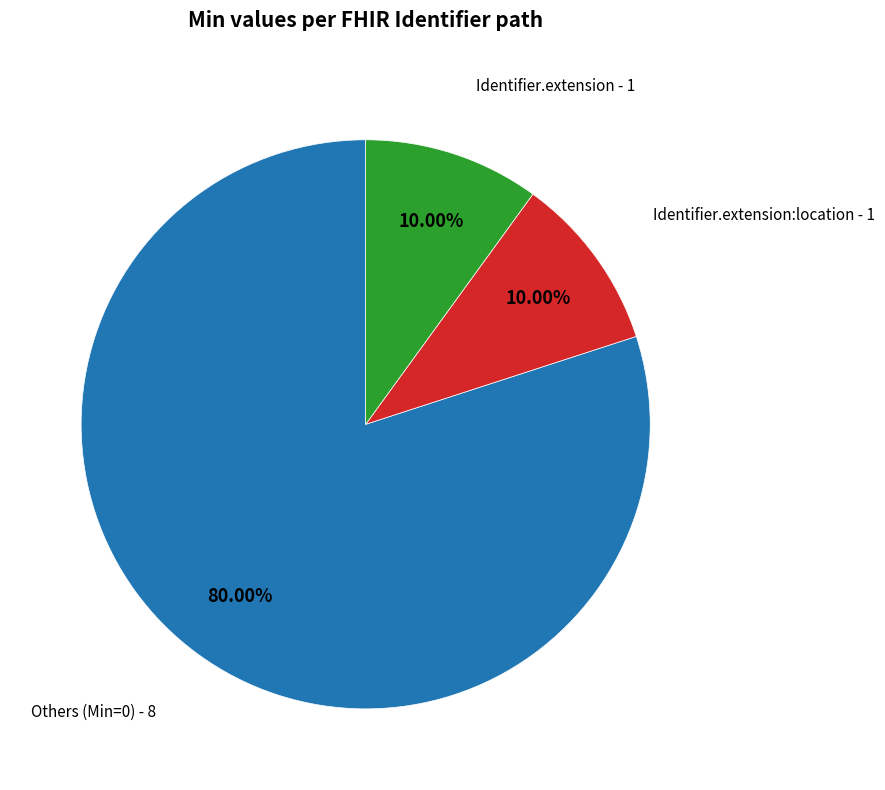

Between Identifier.extension:location and Others (Min=0), which is larger?

Others (Min=0)